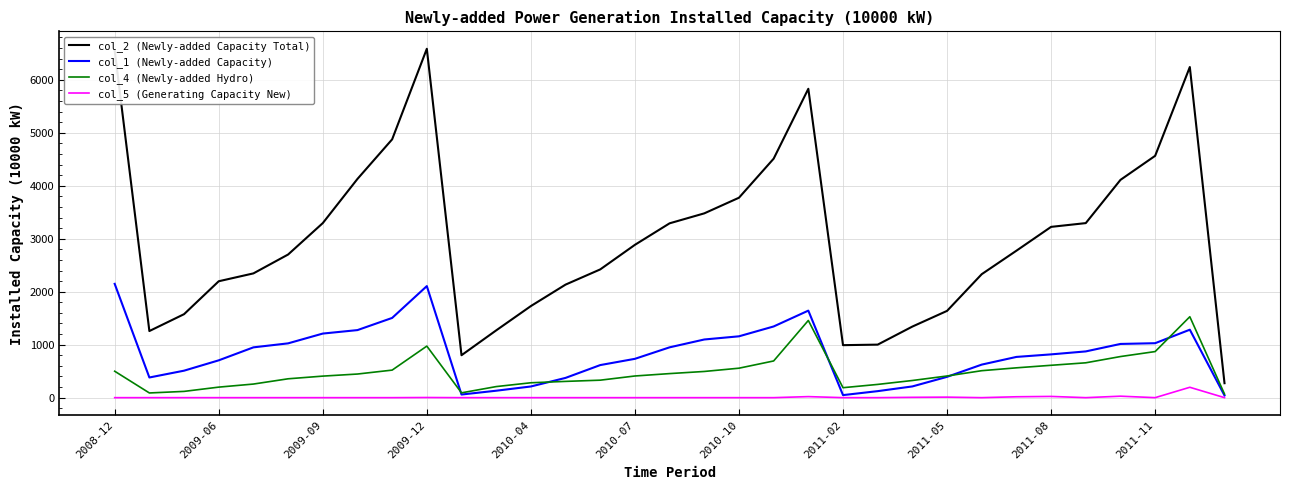

What is the highest value of the col_4 (Newly-added Hydro) series?

1527.8